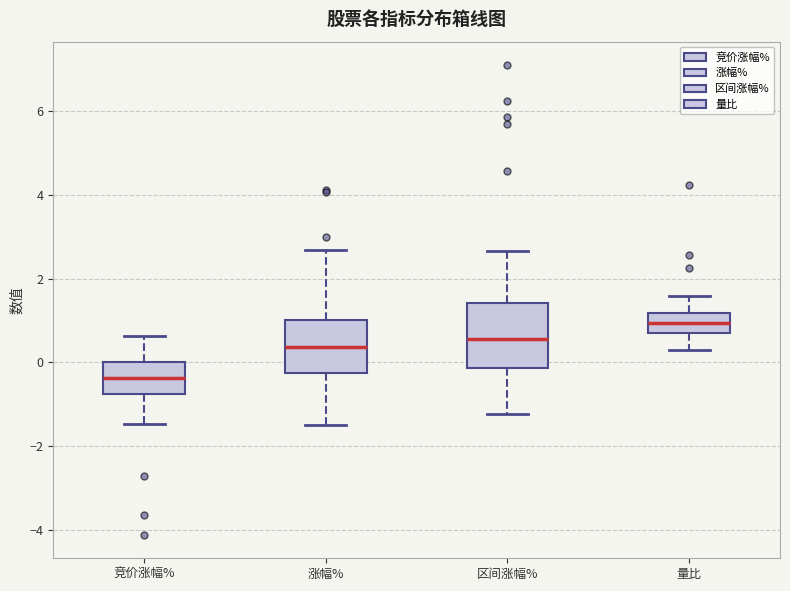

Reading left to right, read every box against the y-axis: the position of its median line, the range the box covers, and the ends of its whiskers. The values are not printed on the chart, so give them approximately, as read against the axis.

竞价涨幅%: median -0.4, box -0.8 to 0.0, whiskers -1.4 to 0.6
涨幅%: median 0.4, box -0.2 to 1.0, whiskers -1.4 to 2.6
区间涨幅%: median 0.6, box -0.2 to 1.4, whiskers -1.2 to 2.6
量比: median 1.0, box 0.8 to 1.2, whiskers 0.2 to 1.6